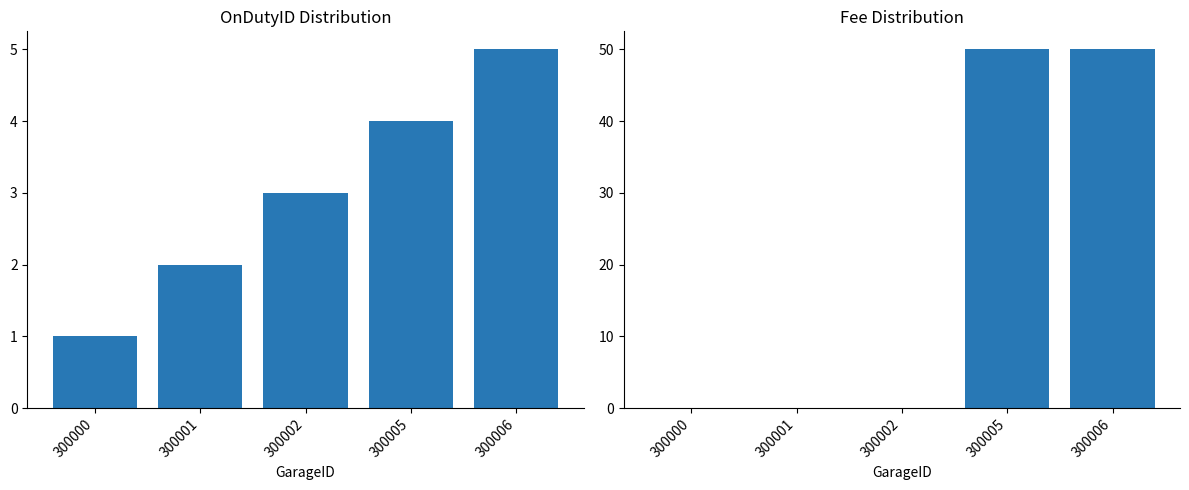

What is the value of the OnDutyID bar at the 3rd from the left?

3